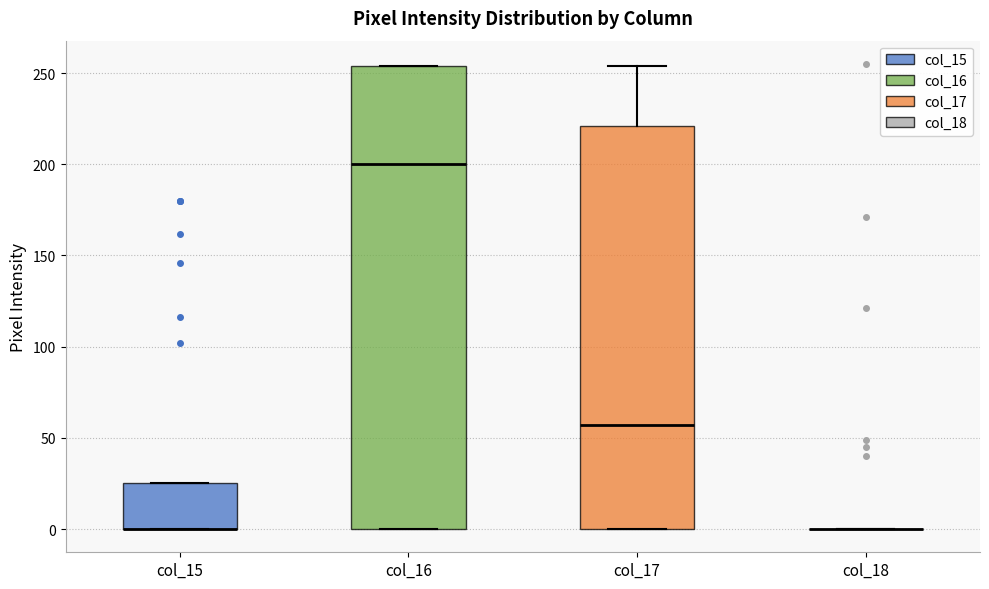

Reading left to right, read every box against the y-axis: the position of its median line, the range the box covers, and the ends of its whiskers. The values are not printed on the chart, so give them approximately, as read against the axis.

col_15: median 0 (drawn on the box's lower edge), box 0 to 25, whiskers 0 to 25
col_16: median 200, box 0 to 255, whiskers 0 to 255
col_17: median 55, box 0 to 220, whiskers 0 to 255
col_18: box collapsed to a line at 0, whiskers 0 to 0